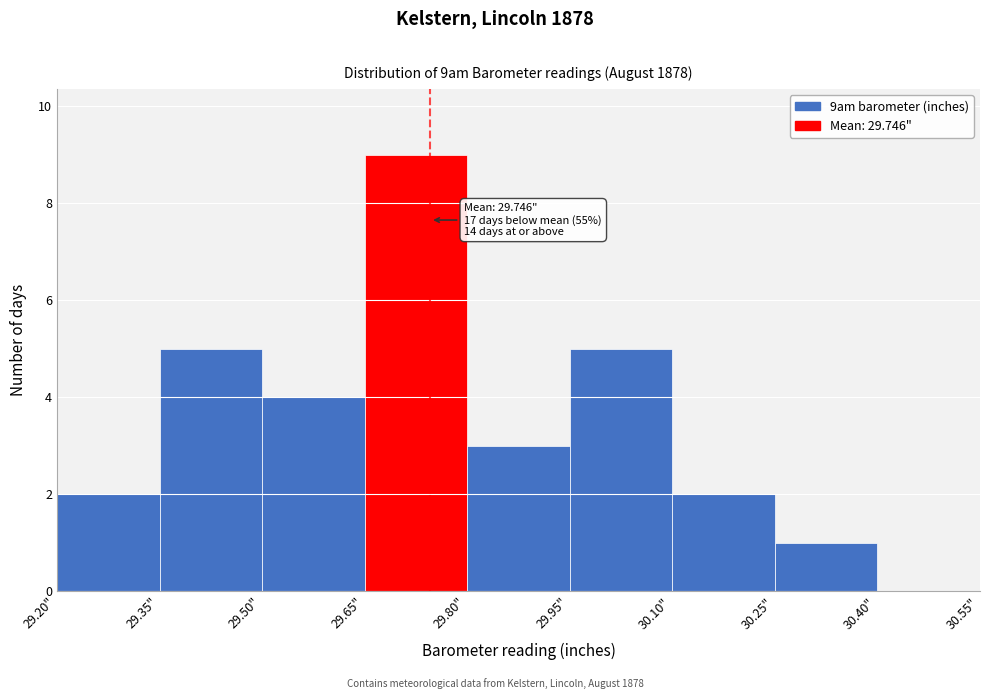

Over which range of the x-axis is the bar tallest?

29.65 to 29.80